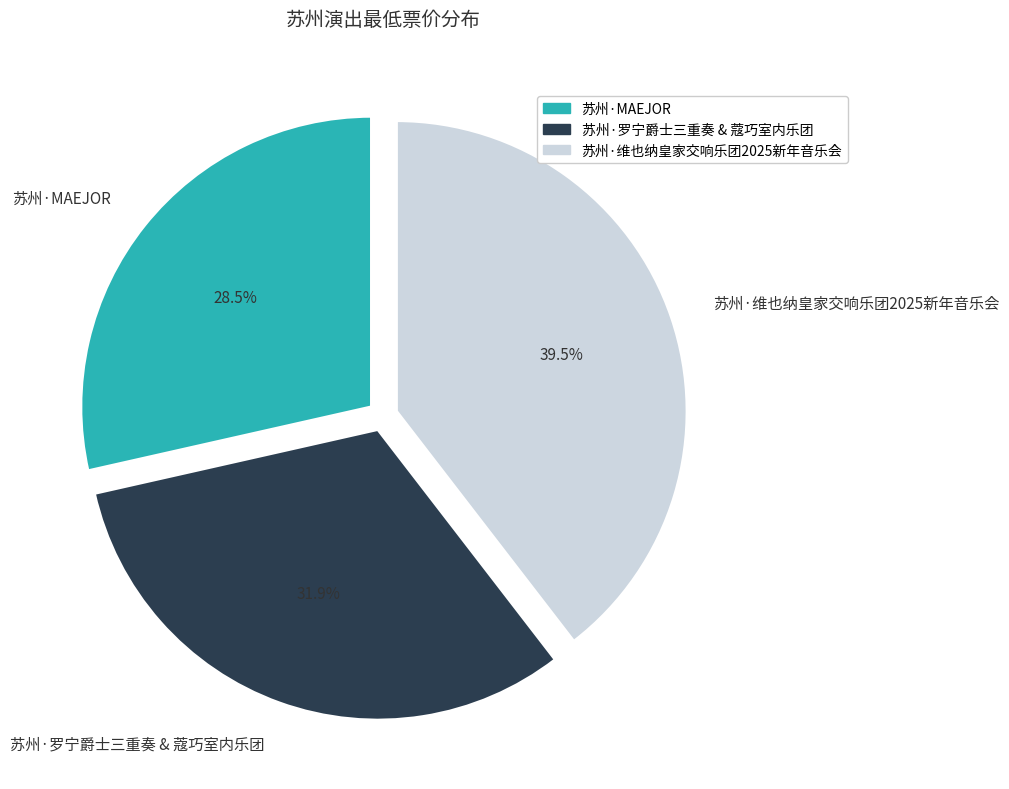

How many segments does this pie chart have?

3